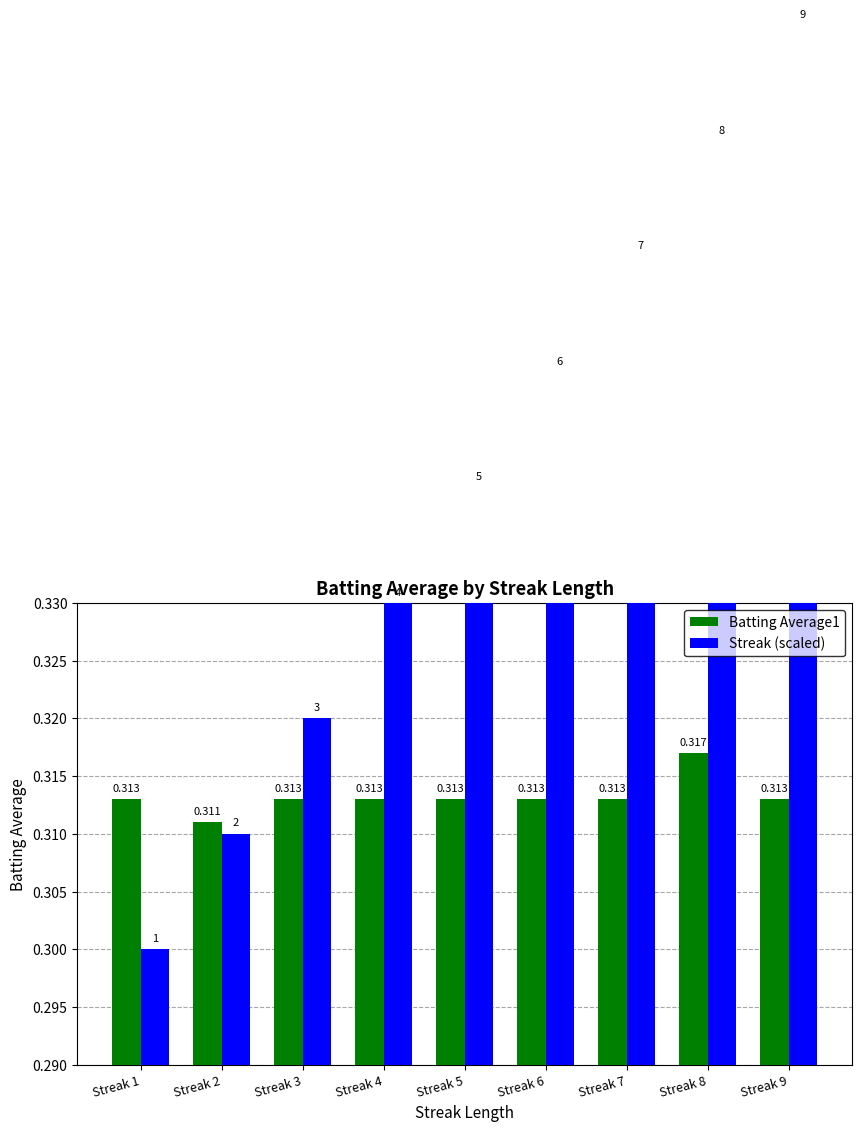

True or false: Batting Average1 has a value of 0.3 at Streak 8.

True